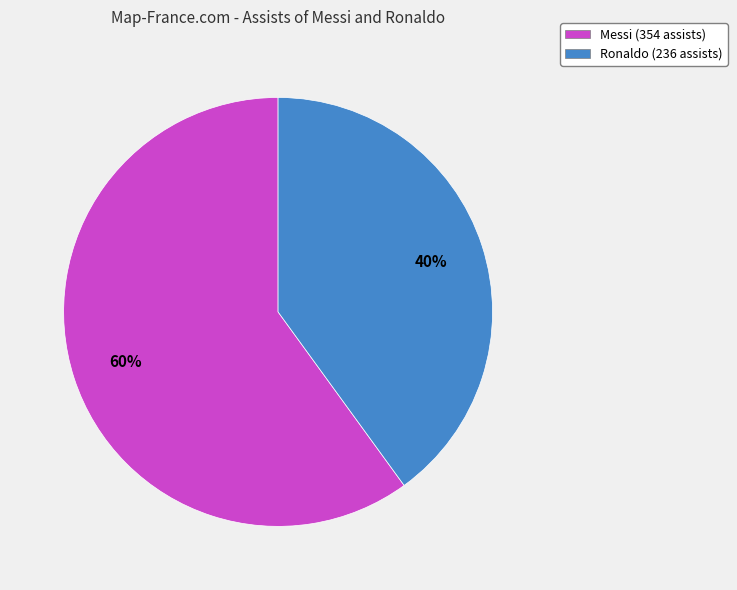

To the nearest percent, what is the average slice percentage?

50%